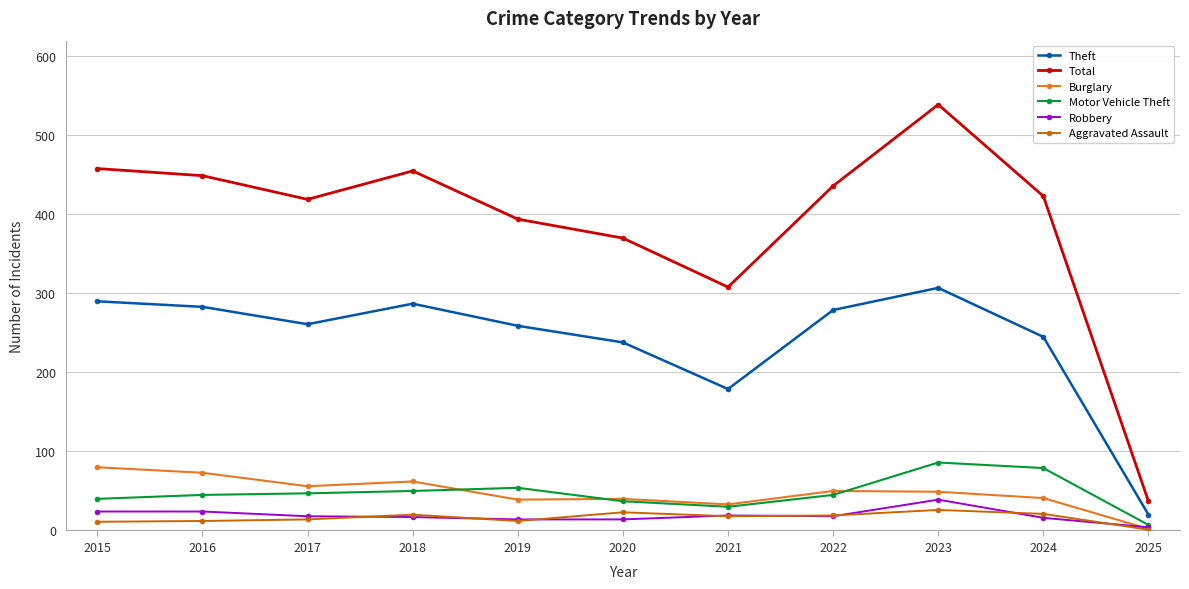

Which series has the largest range (max minus min)?

Total